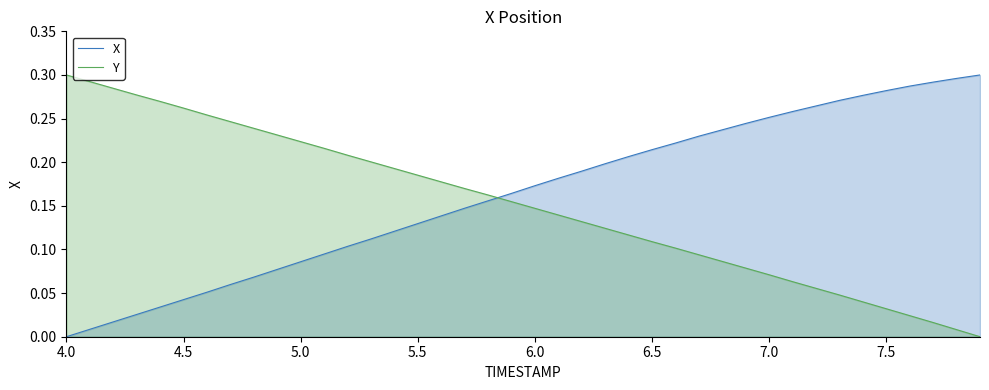

After their last crossing, which series has the higher values: Y or X?

X